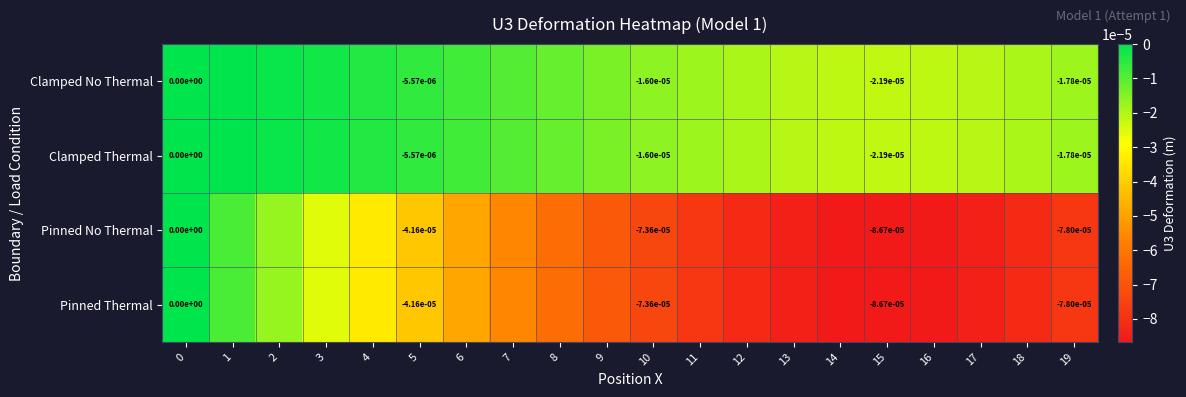

Is it true that Pinned No Thermal equals -0.0 at 6?

True